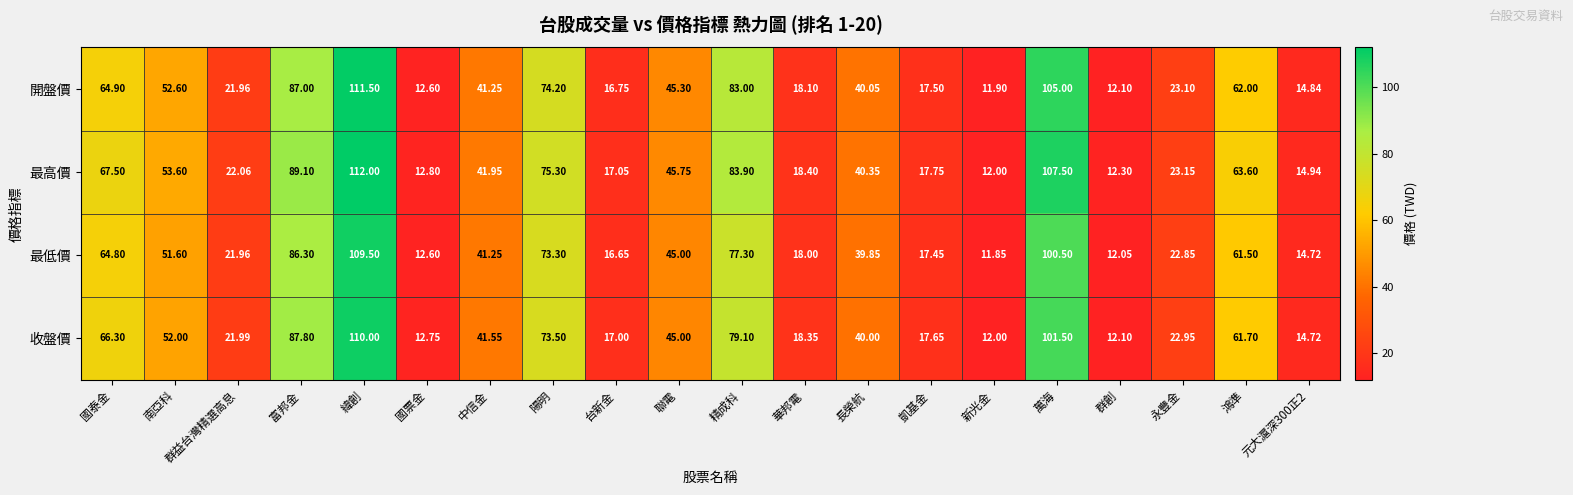

Which series changed the most between 群益台灣精選高息 and 元大滬深300正2?

收盤價